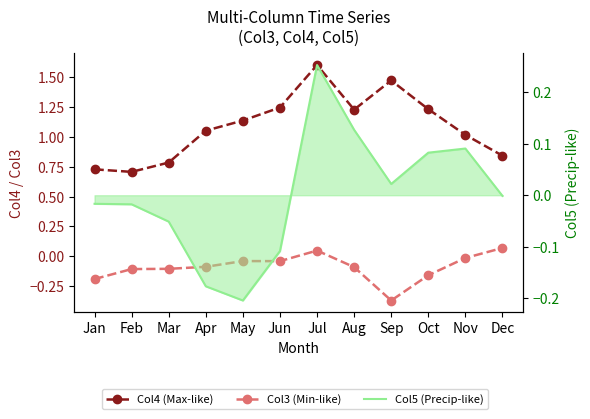

At how many categories does at least one series exceed 0?

12